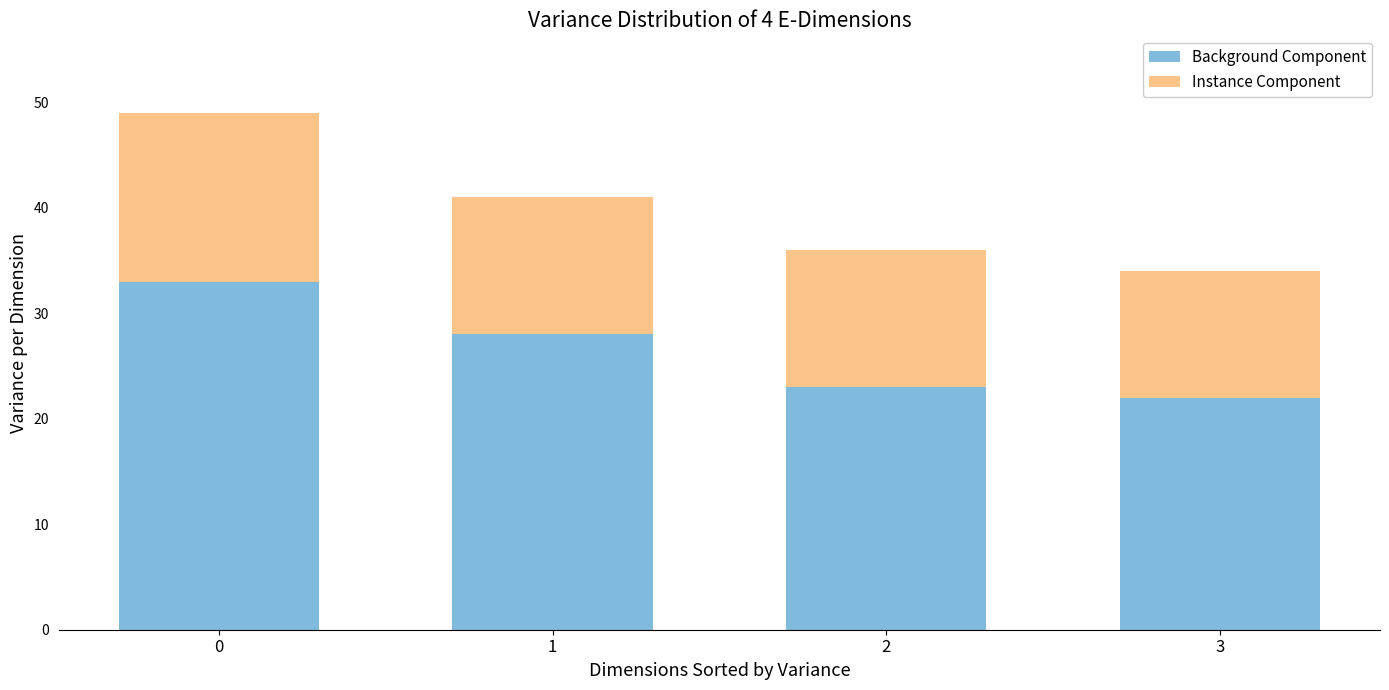

Rank the categories by Background Component value from highest to lowest.

0, 1, 2, 3